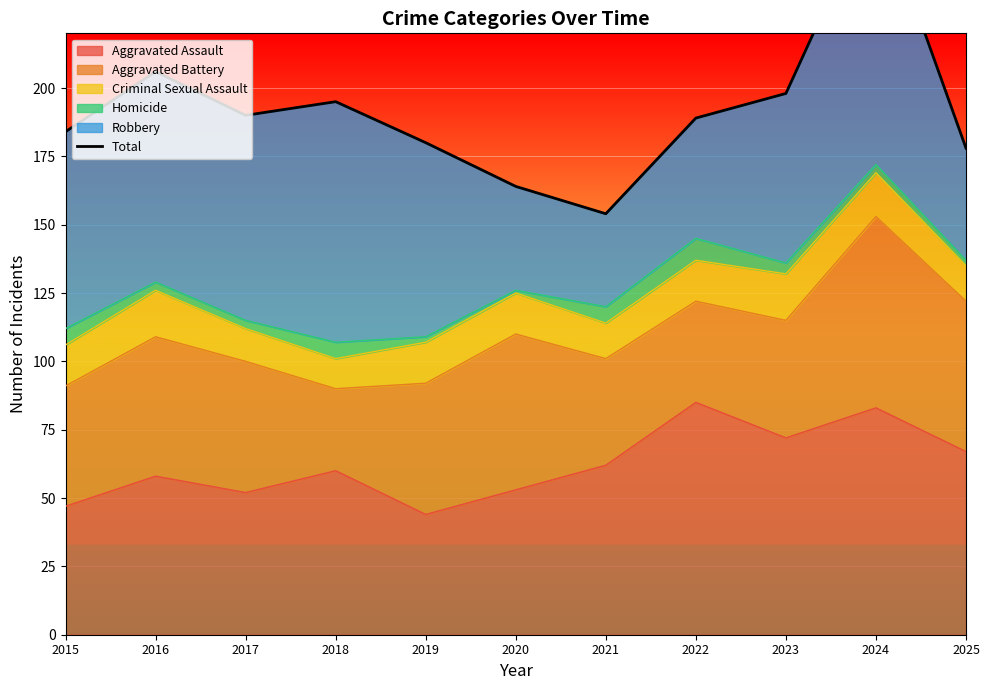

Rank the categories by value from highest to lowest.

2024, 2016, 2023, 2018, 2017, 2022, 2015, 2019, 2025, 2020, 2021